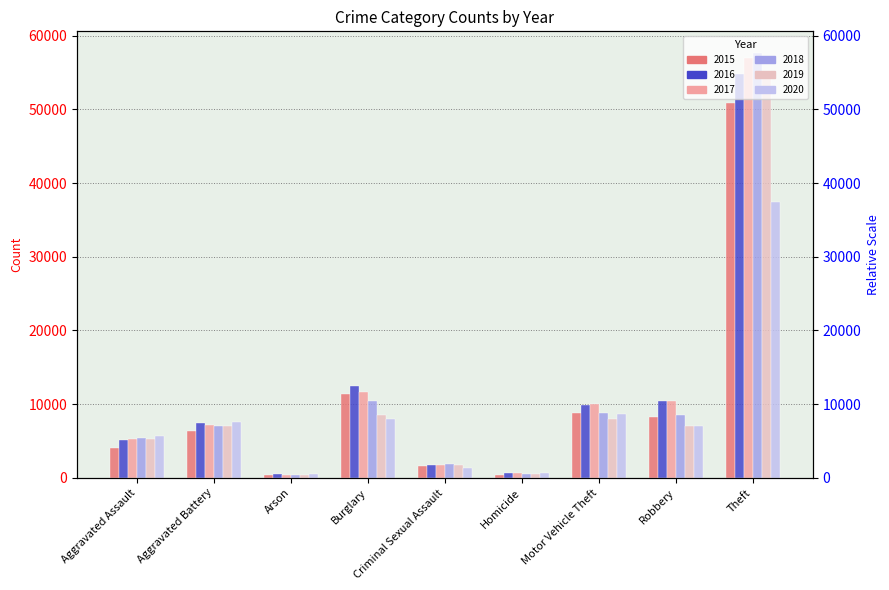

At which label is 2017 closest to 28705?

Burglary